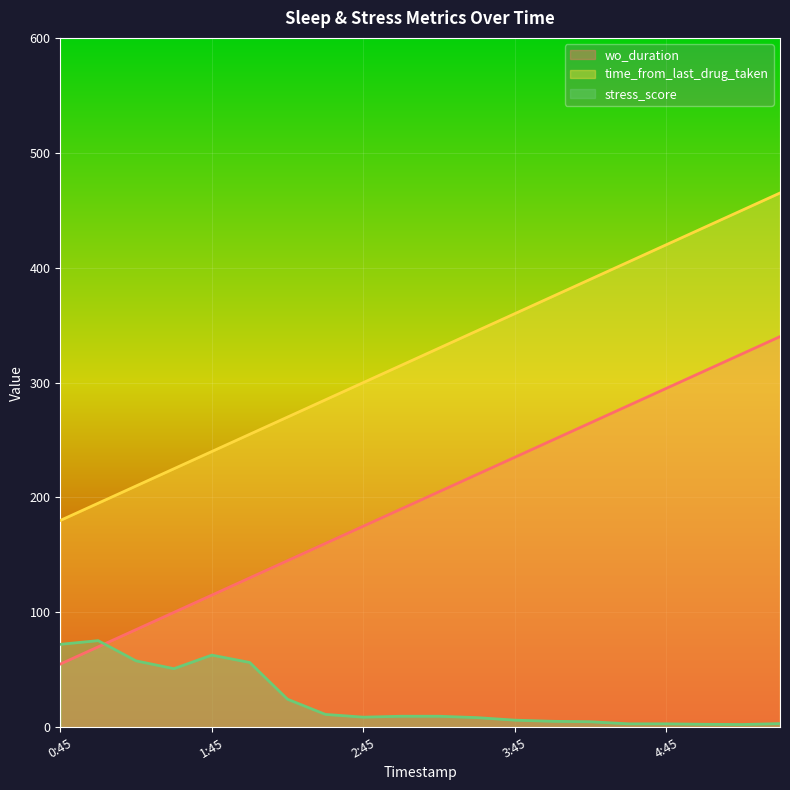

Read the stress_score value at 2:45.

8.8